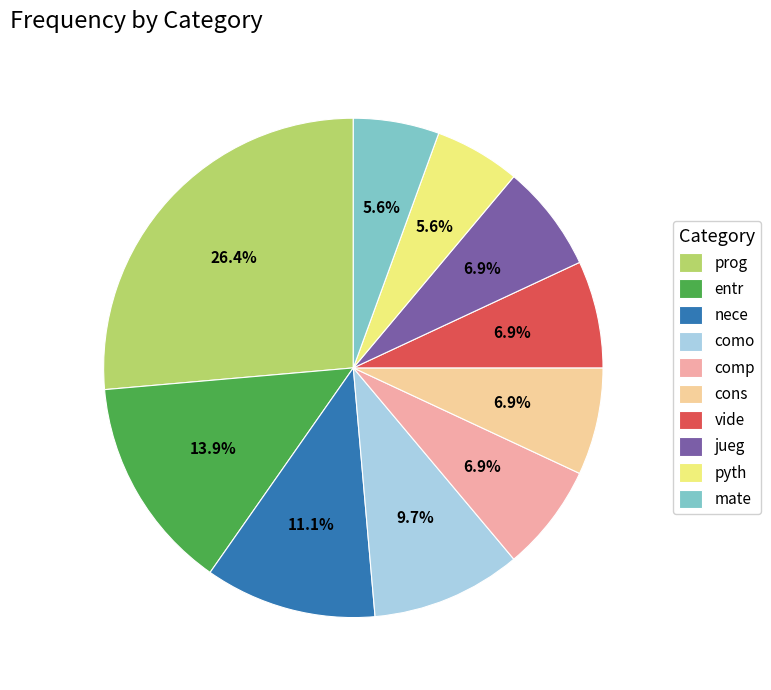

Is it true that mate is 19% of the pie?

False